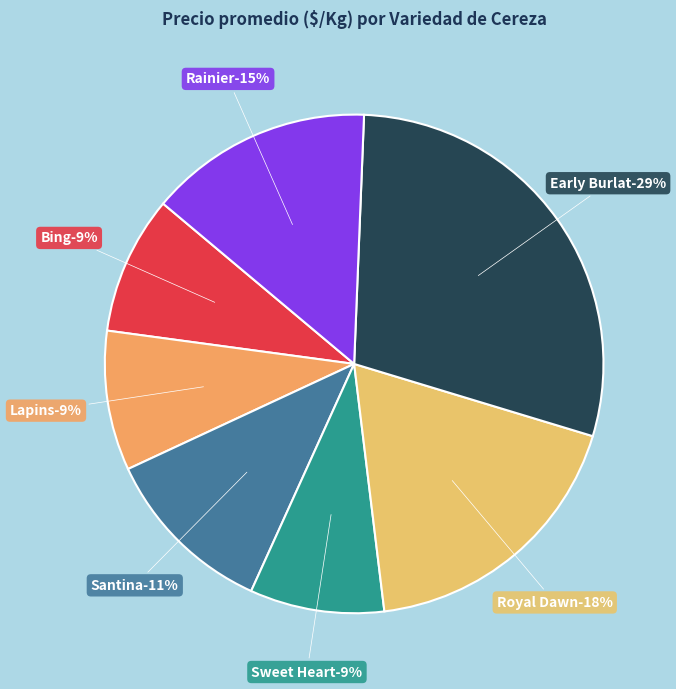

Do Bing and Santina together represent more than half of the pie?

Yes